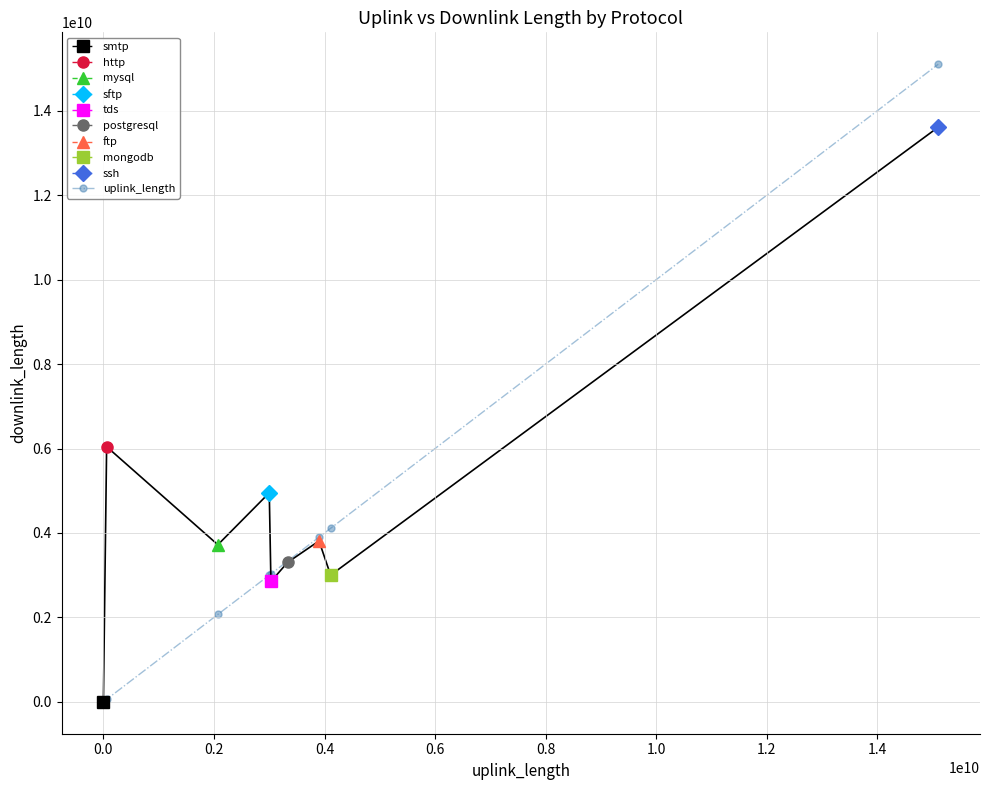

What is the sum of all values?

34602048245